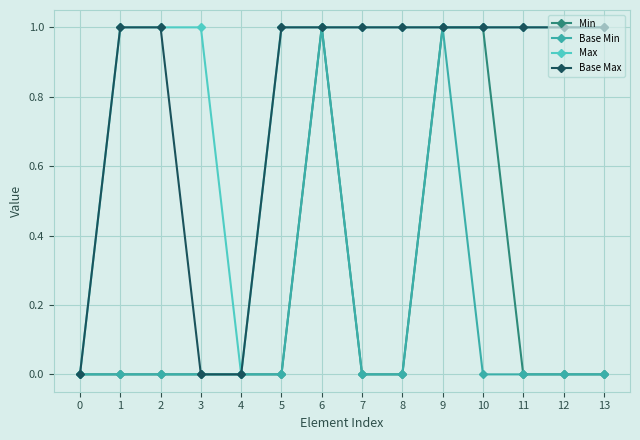

Is this an area chart (filled region under the line)?

No